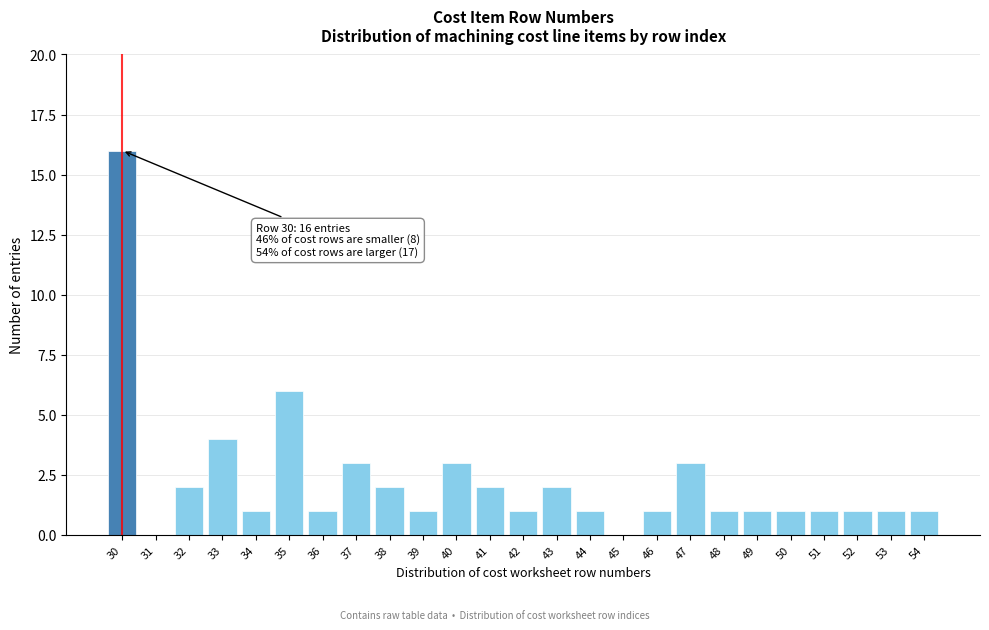

Reading left to right, what are all the values shown in this chart?

30=16	31=0	32=2	33=4	34=1	35=6	36=1	37=3	38=2	39=1	40=3	41=2	42=1	43=2	44=1	45=0	46=1	47=3	48=1	49=1	50=1	51=1	52=1	53=1	54=1